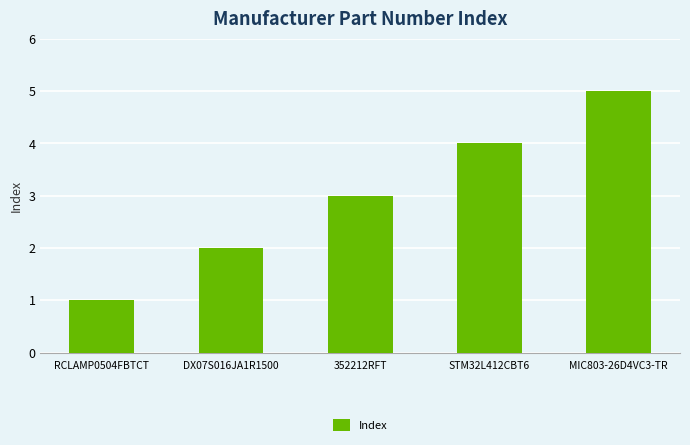

What is the sum of all values?

15